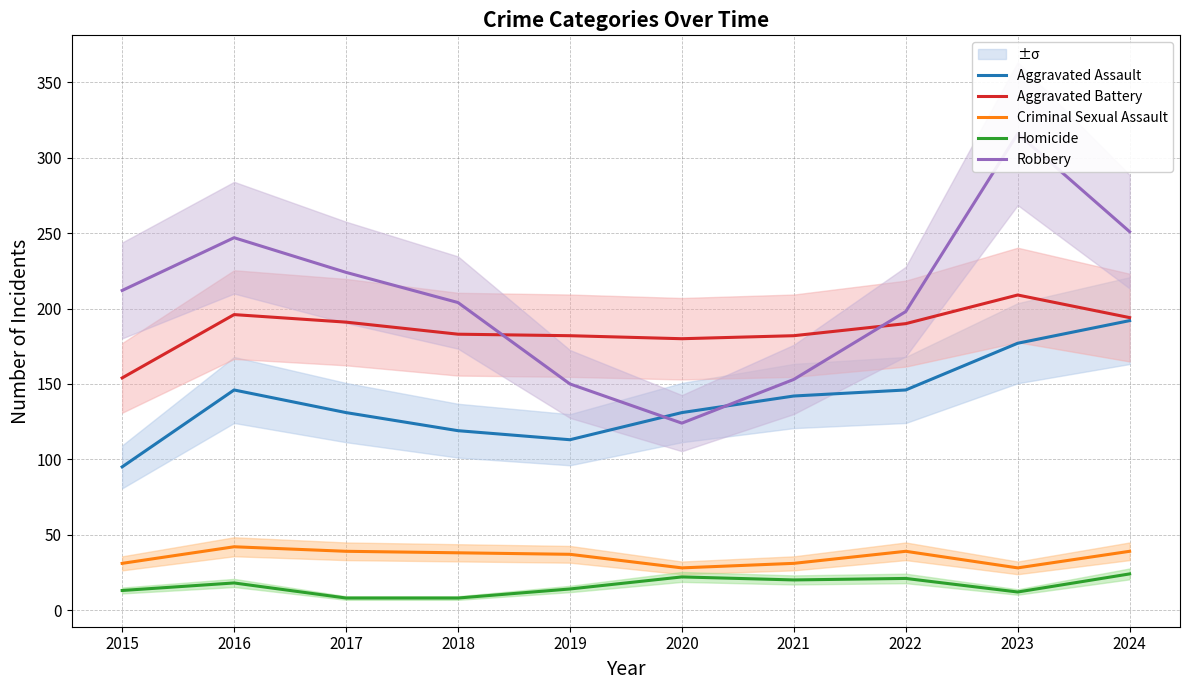

Between 2021 and 2022, which series saw the biggest shift?

Robbery